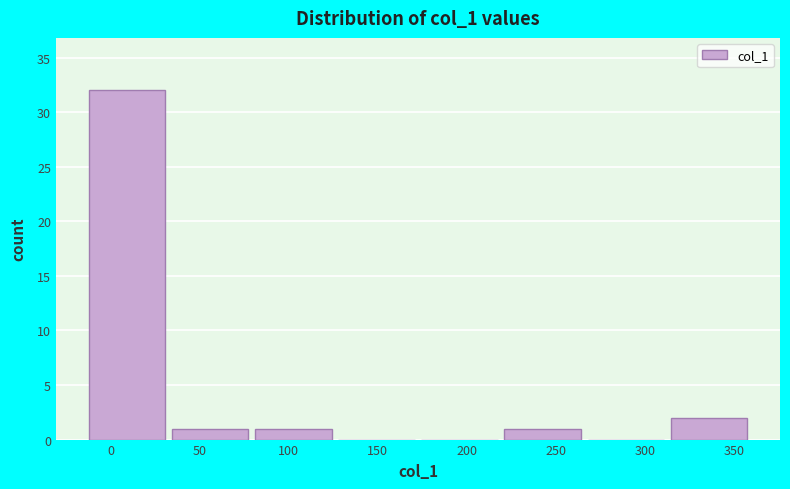

Reading left to right, list every bar in this chart as the range it spans on the x-axis followed by its height. Neither the bar edges nor the heights are printed on the chart, so give them approximately, as read against the axes.

-15 to 35: 32
35 to 80: 1
80 to 125: 1
125 to 170: 0
170 to 220: 0
220 to 265: 1
265 to 310: 0
310 to 360: 2